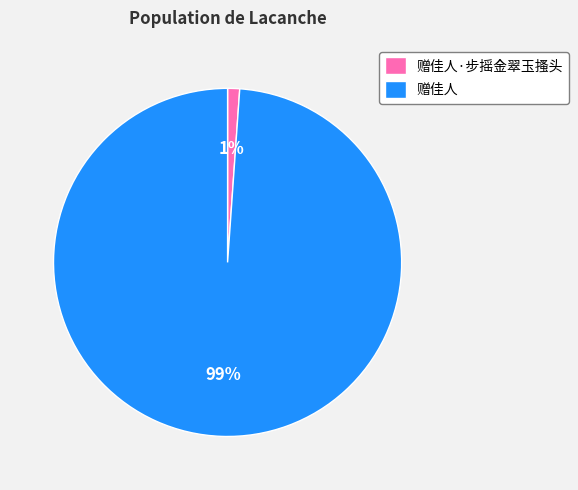

Which category has the smallest portion of the pie?

赠佳人·步摇金翠玉搔头